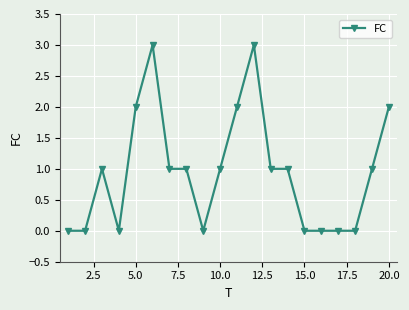

True or false: the data has more than 1 interior local peaks.

True